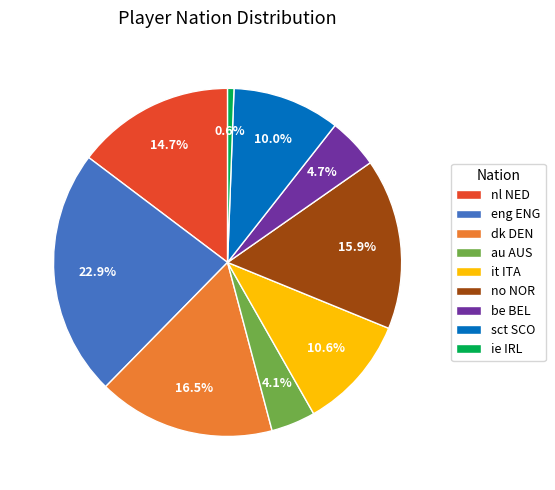

How many segments does this pie chart have?

9